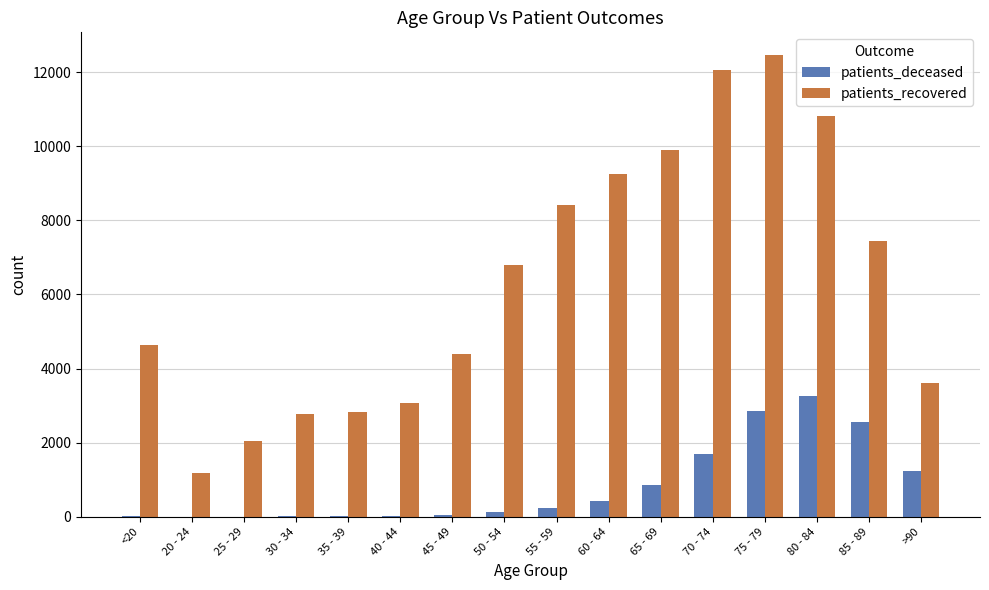

What is the average value of the patients_recovered series?

6353